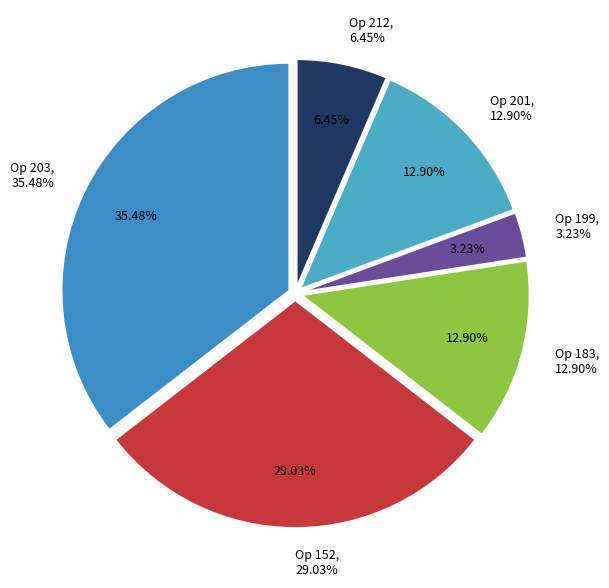

Do 212 and 203 together represent more than half of the pie?

No